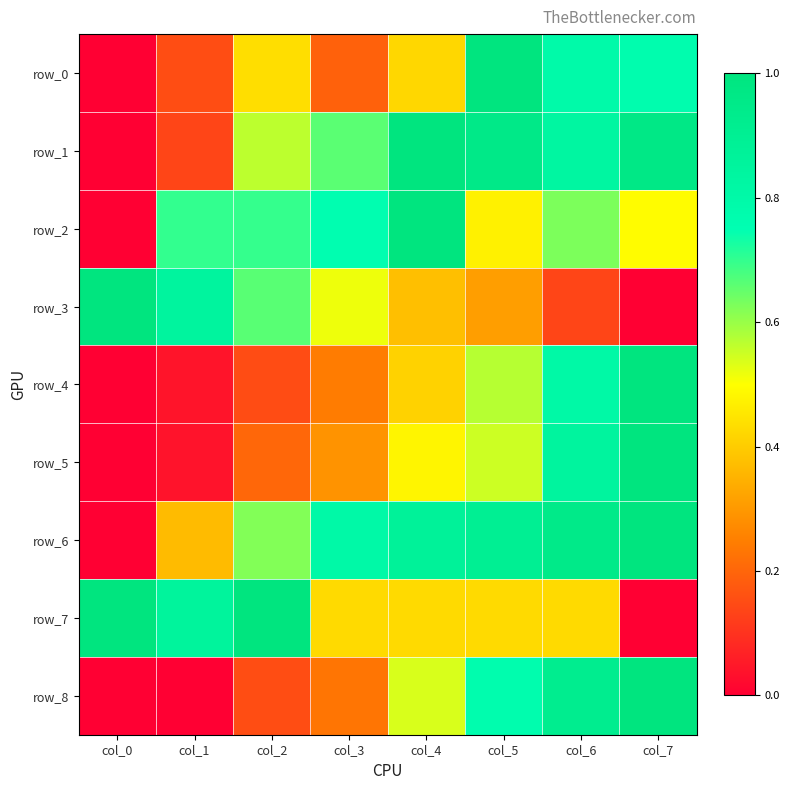

Which series has the largest total across all categories?

row_6